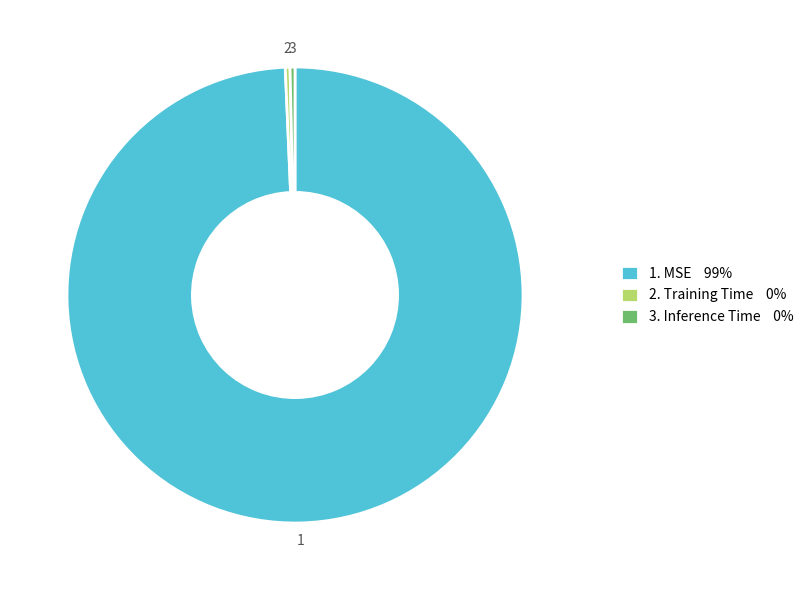

Do 2. Training Time 0% and 1. MSE 99% together represent more than half of the pie?

Yes